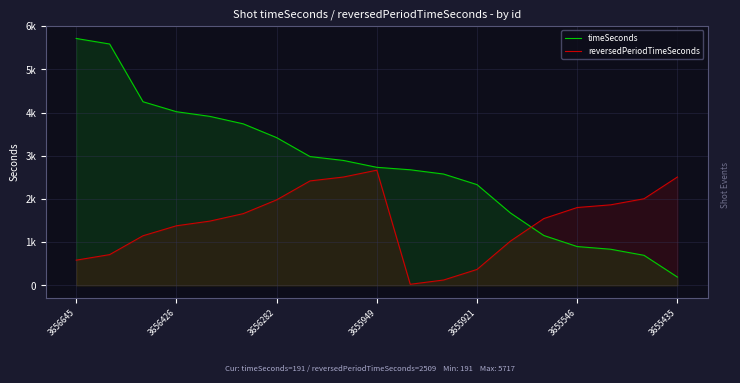

At which label does timeSeconds reach its peak?

3656645